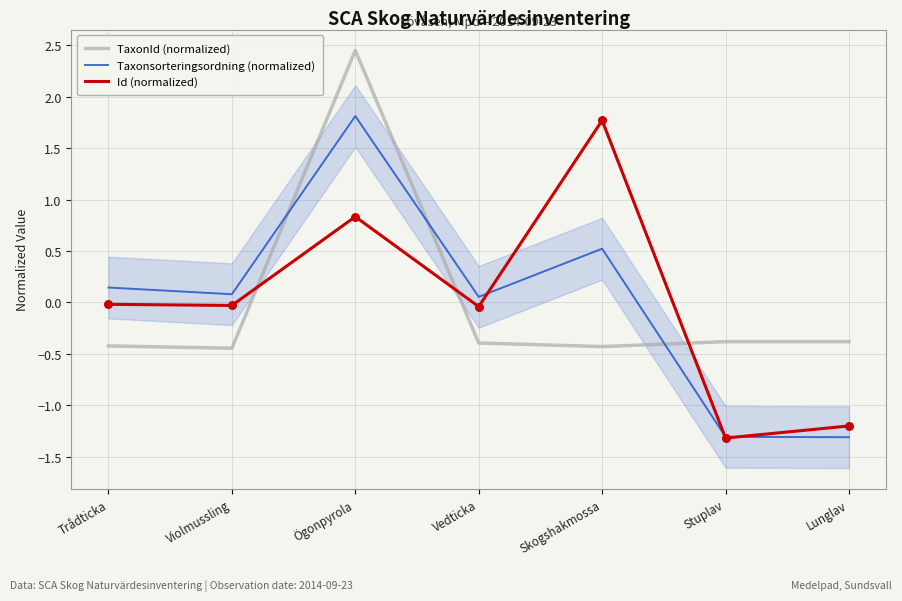

What are all the series names shown in the legend?

TaxonId (normalized), Taxonsorteringsordning (normalized), Id (normalized)